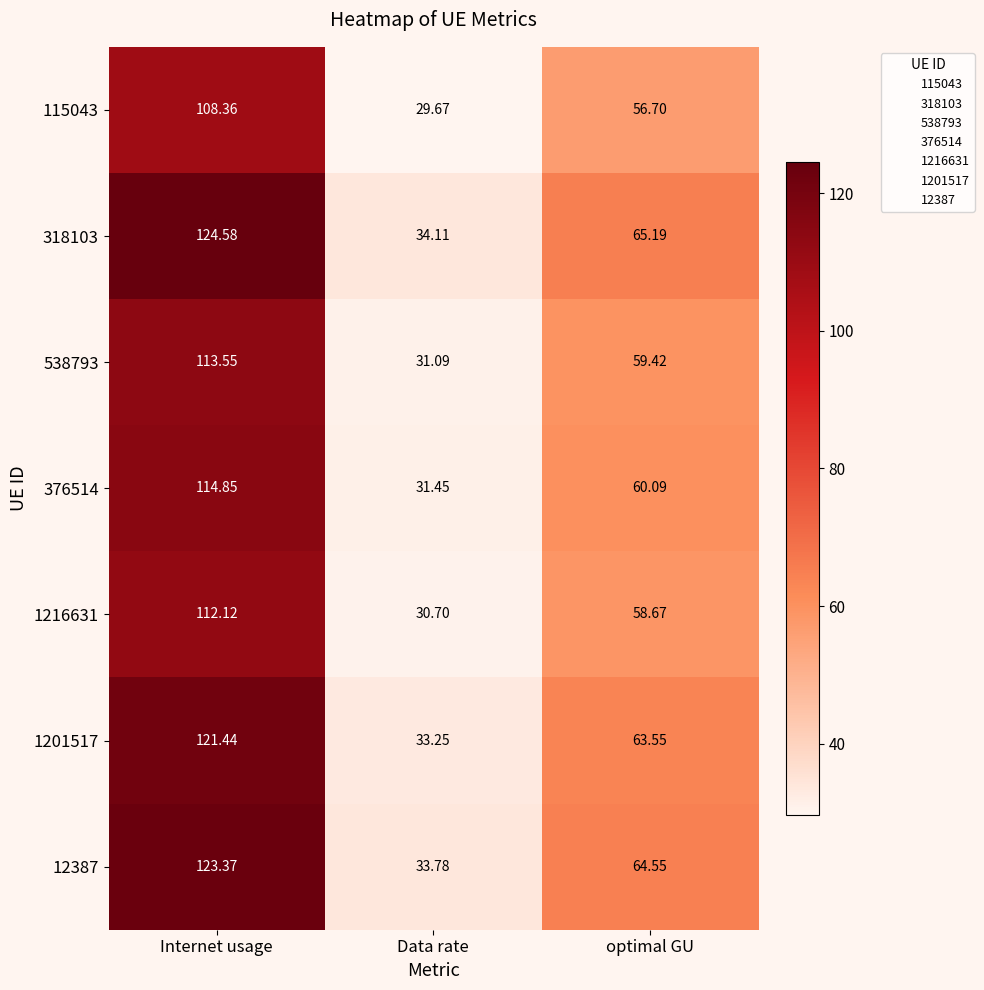

Where does the 318103 series first go above 65?

Internet usage